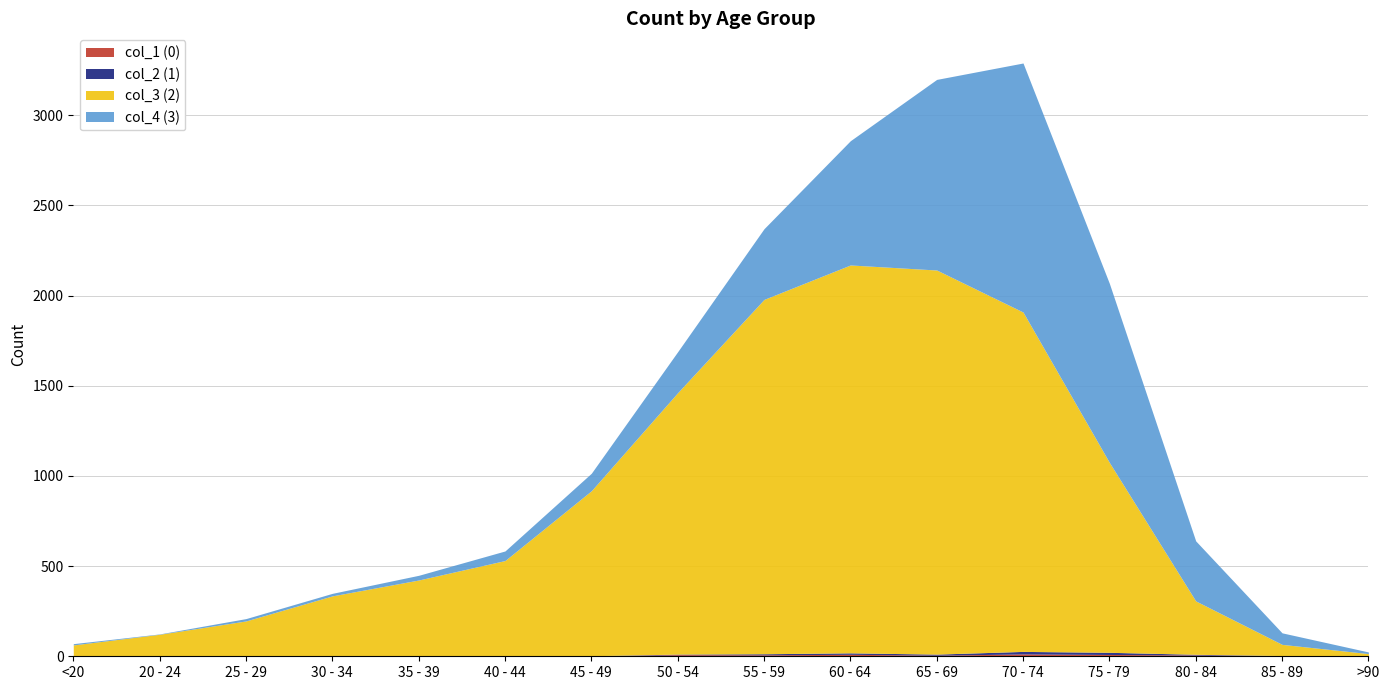

Which category has the highest value in the col_2 (1) series?

70 - 74